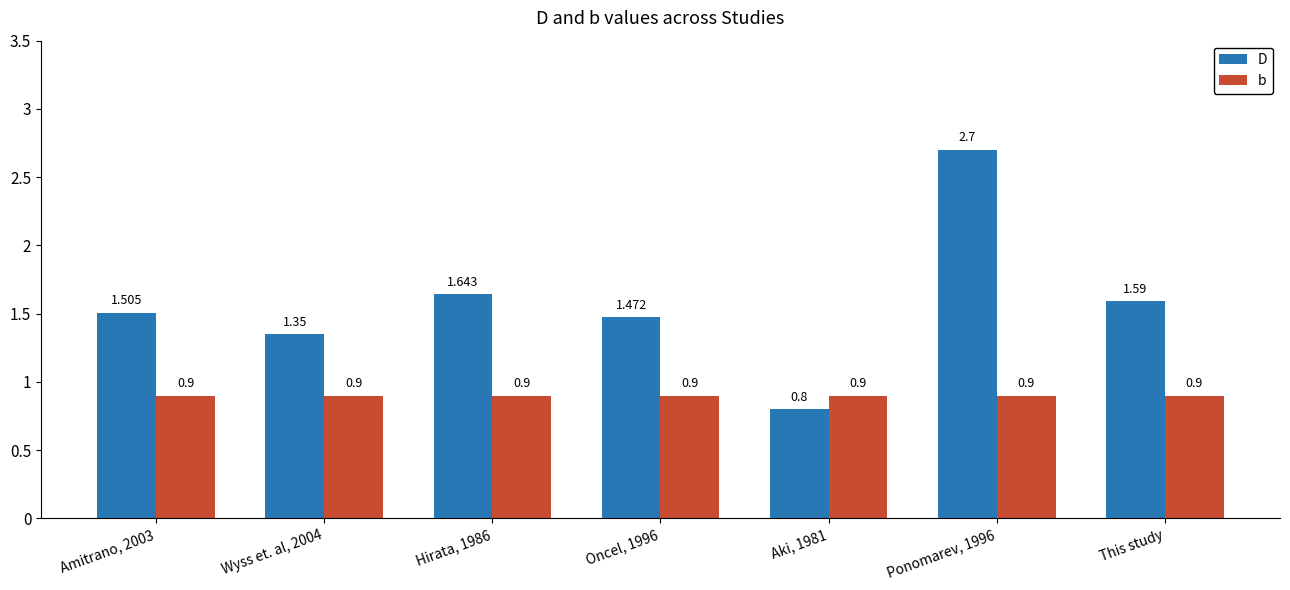

Rank the categories by D value from highest to lowest.

Ponomarev, 1996, Hirata, 1986, This study, Amitrano, 2003, Oncel, 1996, Wyss et. al, 2004, Aki, 1981